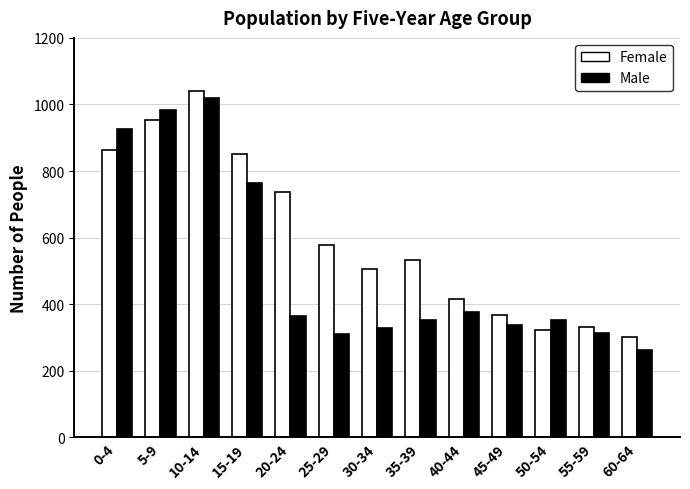

List the series in order of their overall mean, lowest first.

Male, Female